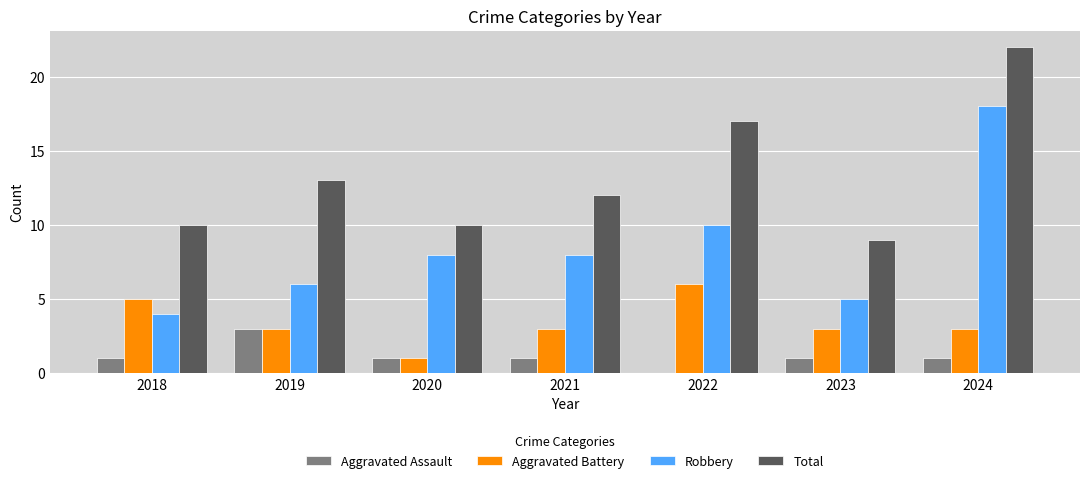

Where does the Aggravated Battery series first go above 3?

2018